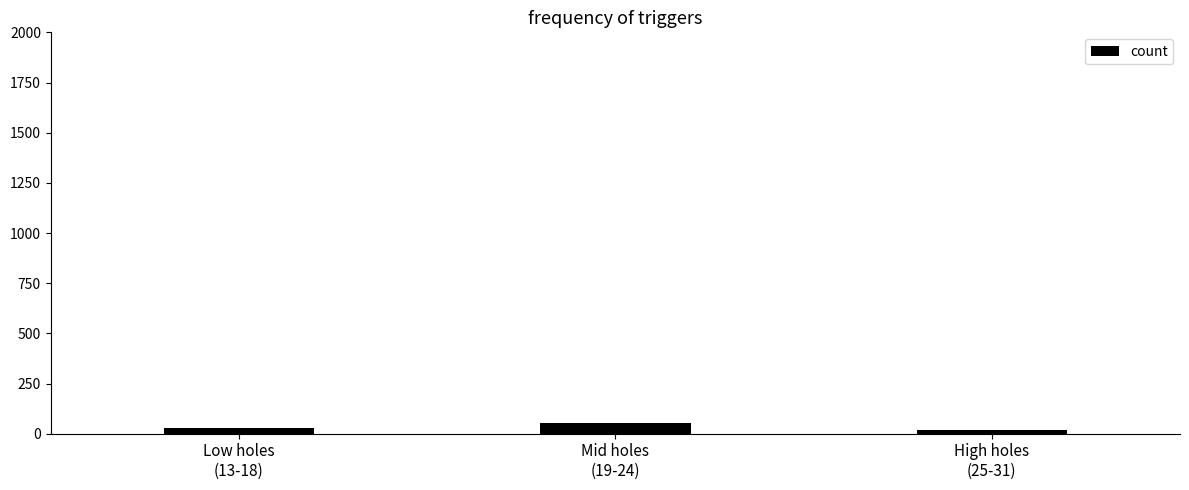

What is the maximum value shown in the chart?

52